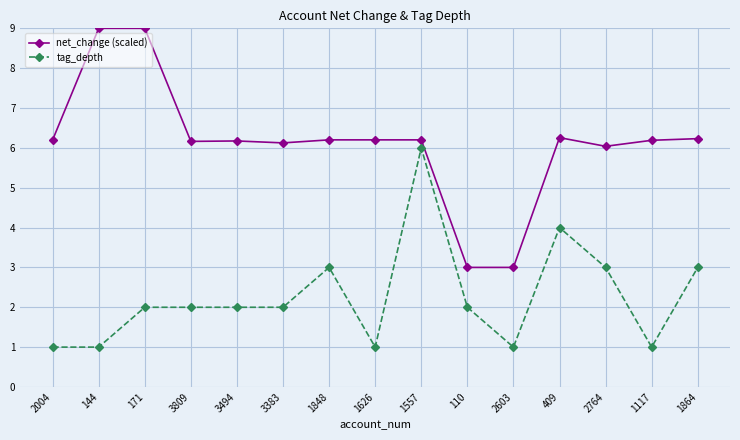

Is the value of net_change (scaled) at 171 greater than the value of tag_depth at 1117?

Yes